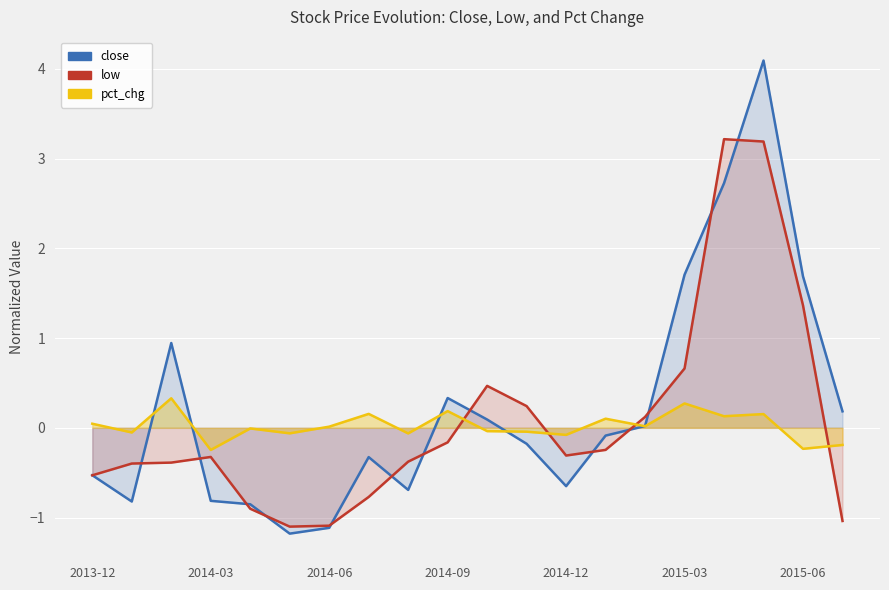

What is the sum of the close values at 16 and 14?

2.7